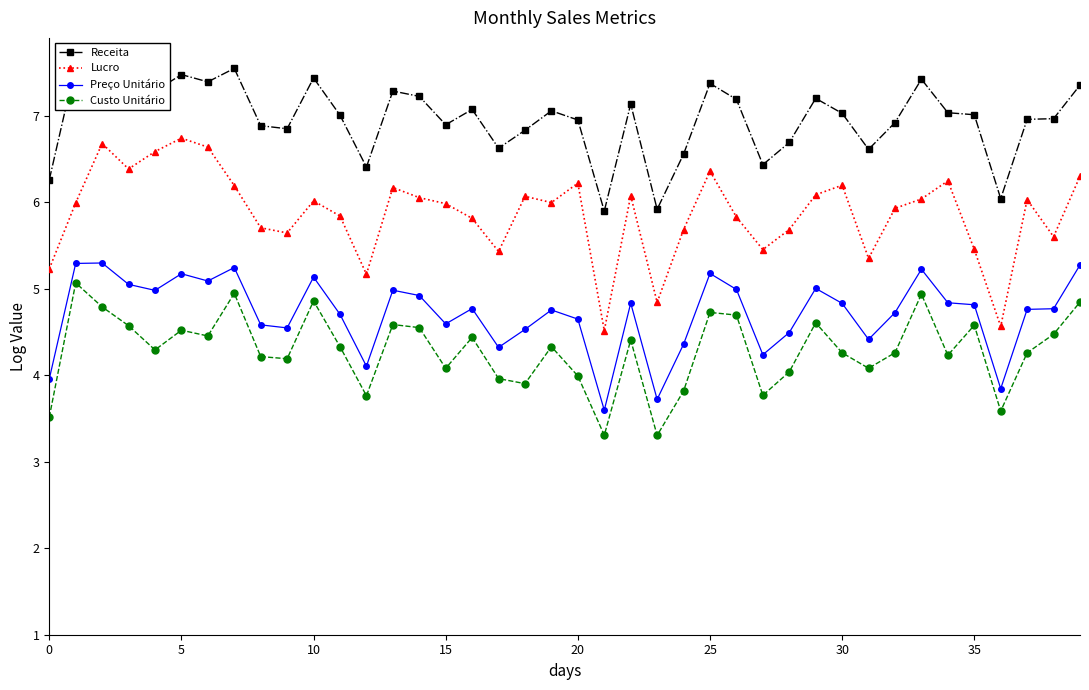

How many series are shown in this chart?

4